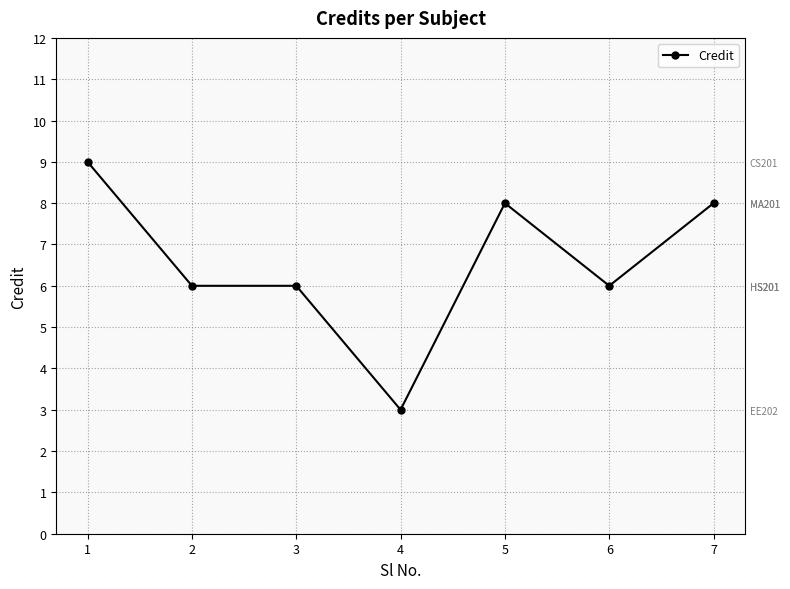

Where is the first local minimum?

4